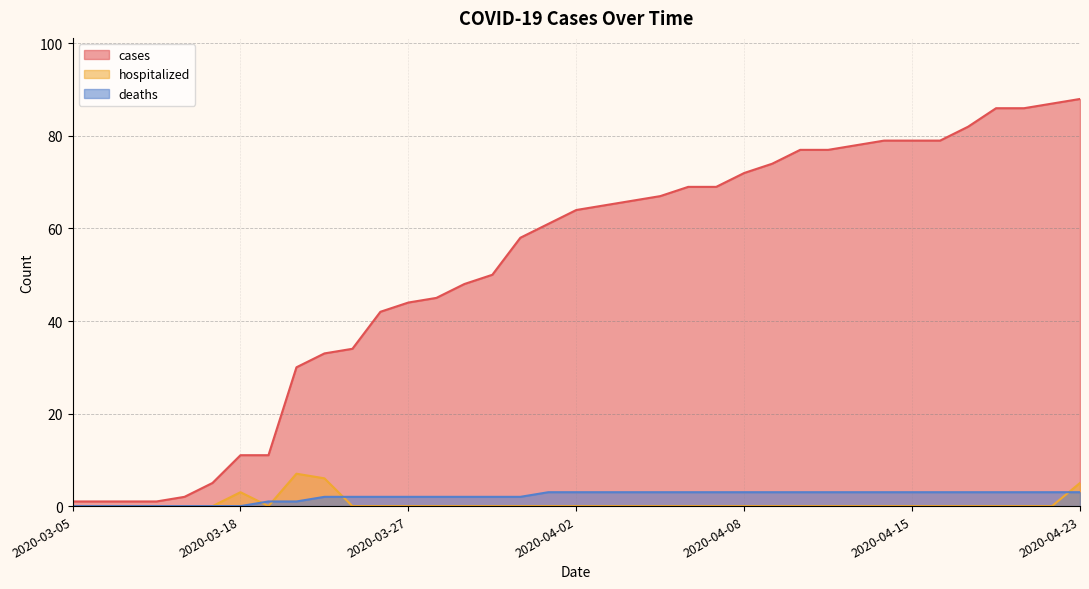

How many lines are shown in the chart?

3